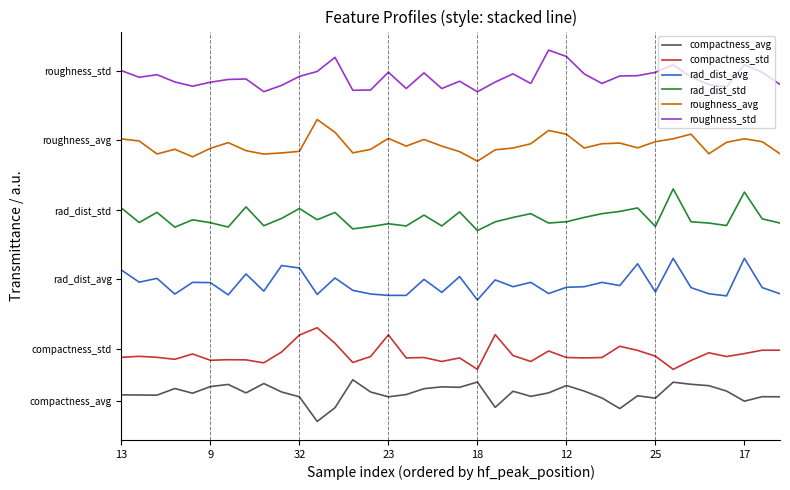

Does the chart display data point markers on the line(s)?

No